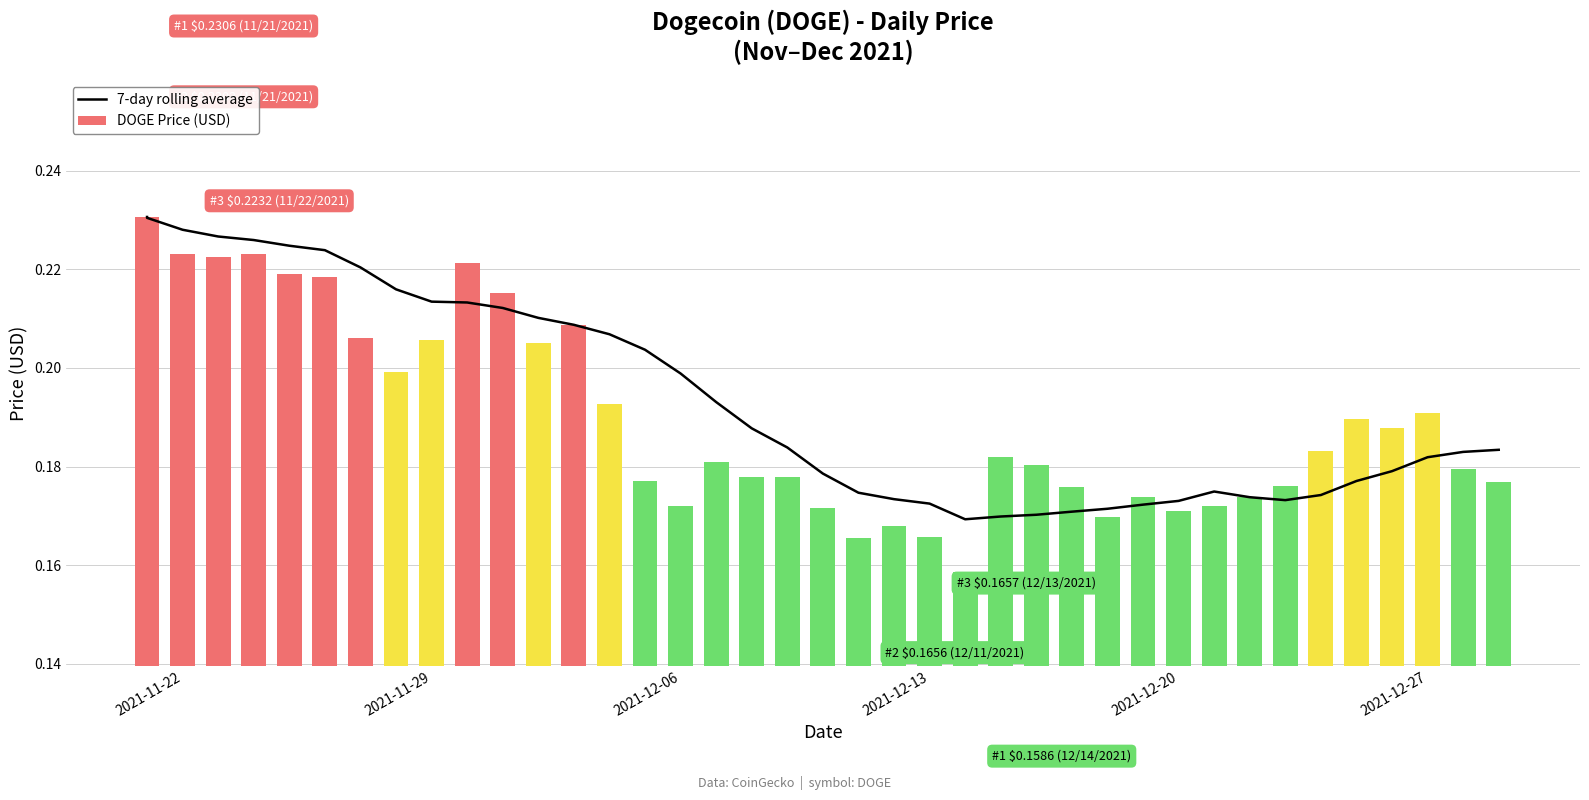

Which series has the largest total across all categories?

7-day rolling average